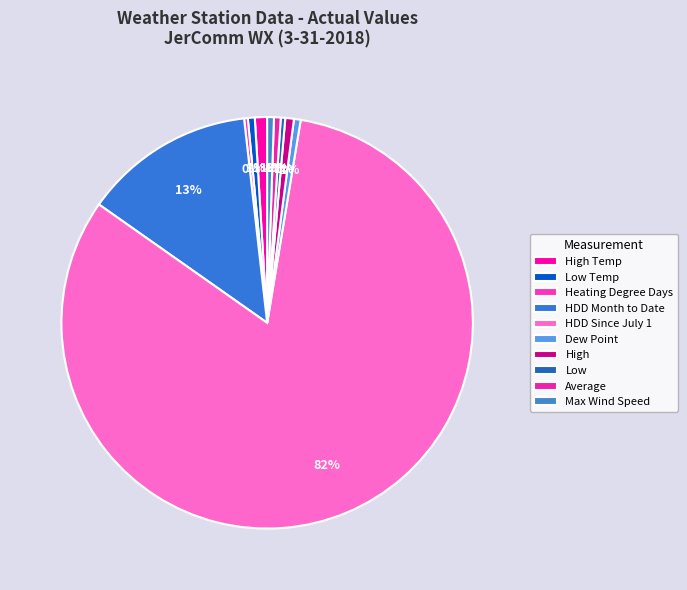

Count the number of slices in the pie.

10